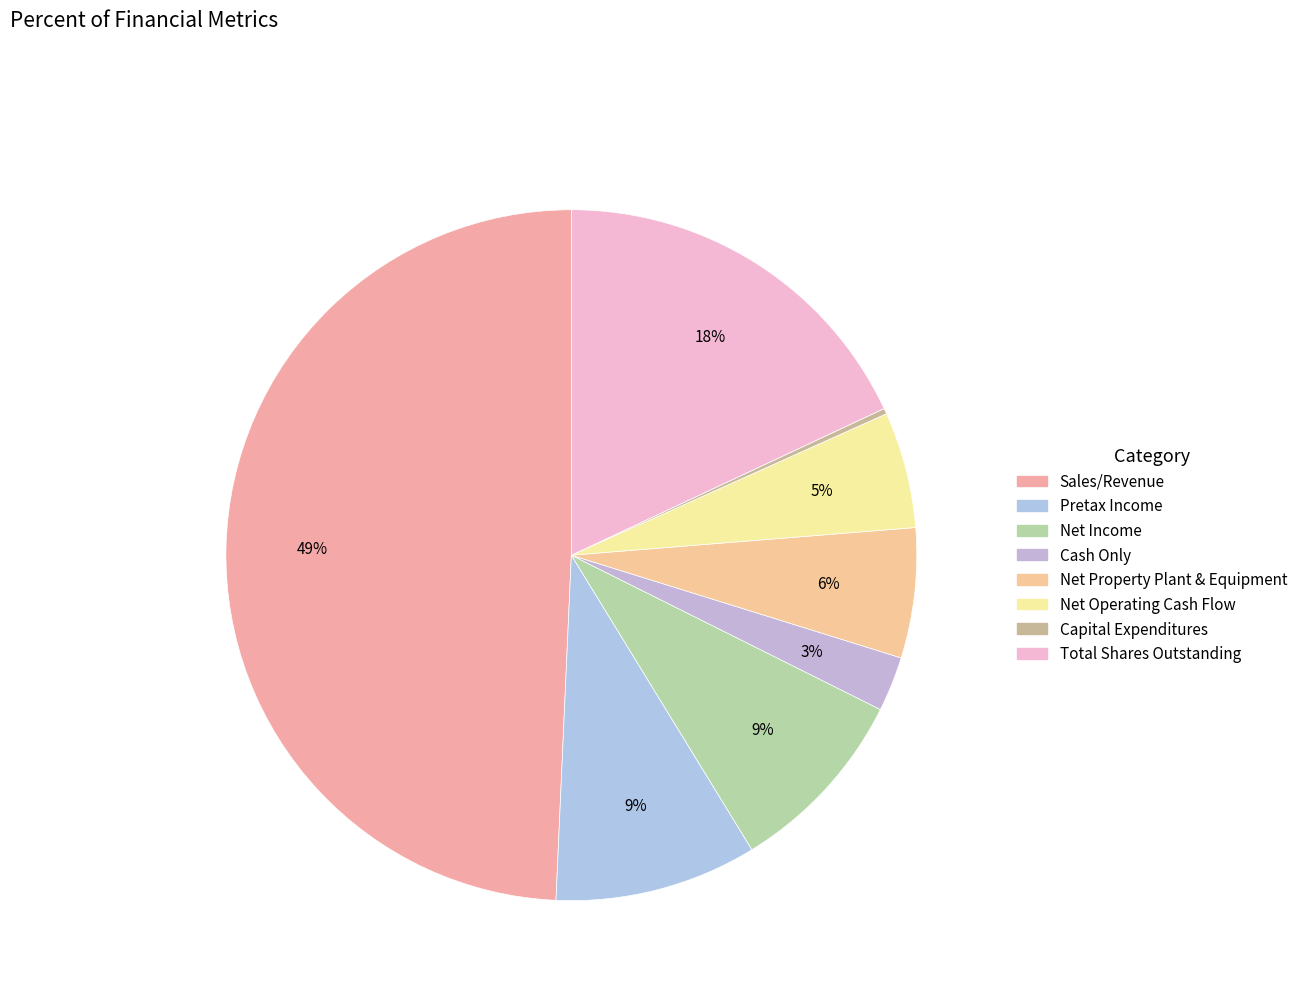

How much of the chart is everything except Cash Only?

97.4%